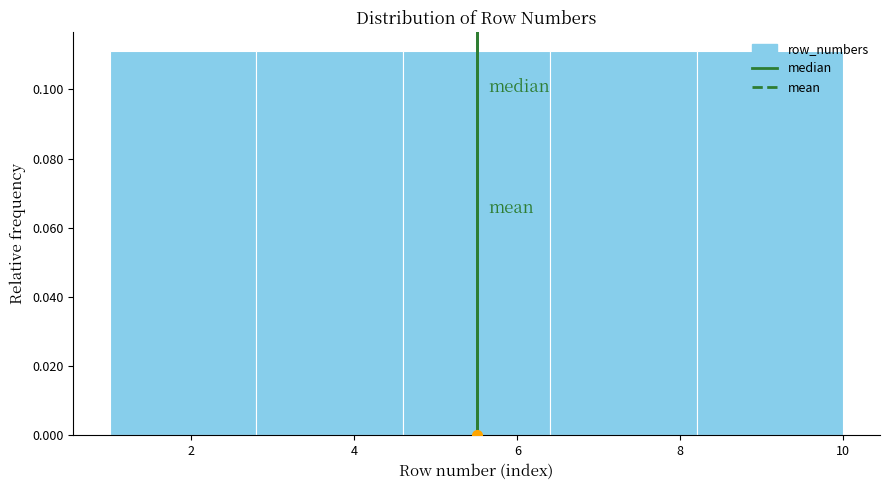

Reading left to right, transcribe this chart: for each bar, give the range it covers on the x-axis and its height. The values are not printed on the chart, so give them approximately, as read against the axis.

1.0 to 2.8: 0.112
2.8 to 4.6: 0.112
4.6 to 6.4: 0.112
6.4 to 8.2: 0.112
8.2 to 10.0: 0.112